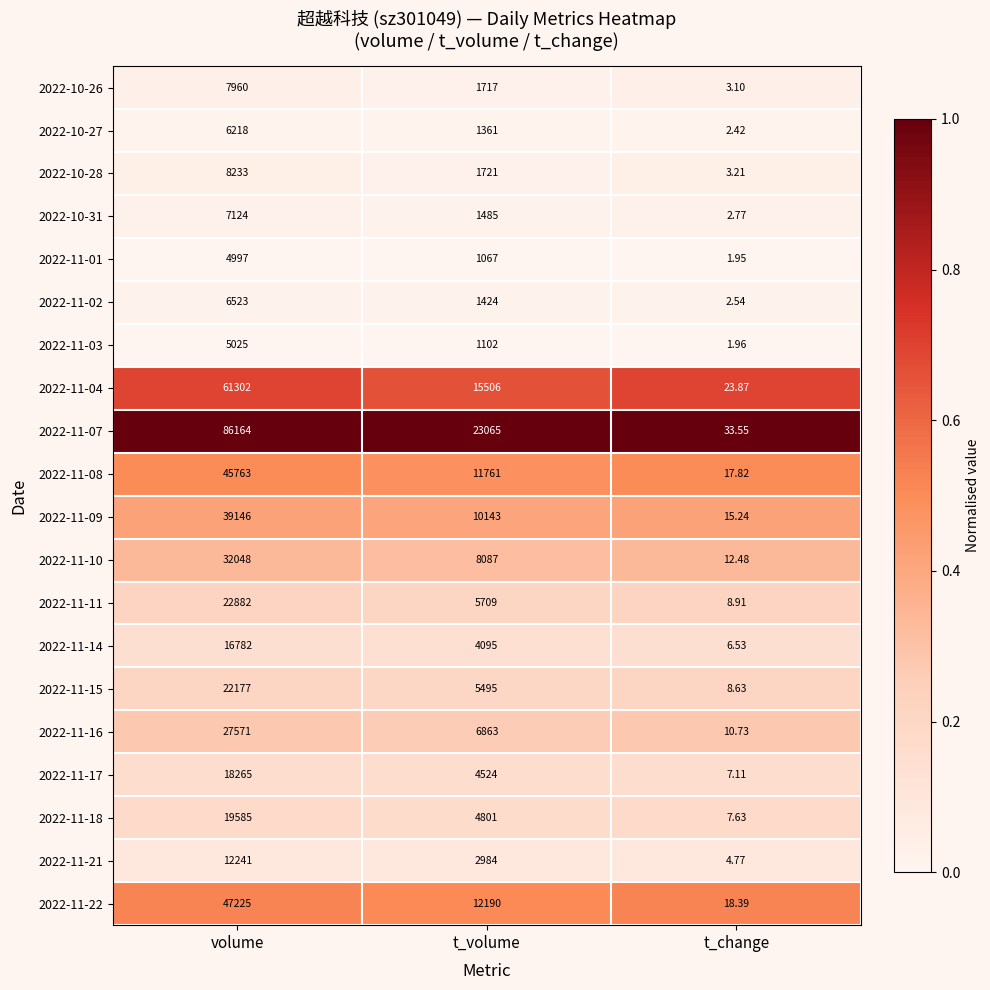

Which category has the lowest value across all series?

t_change